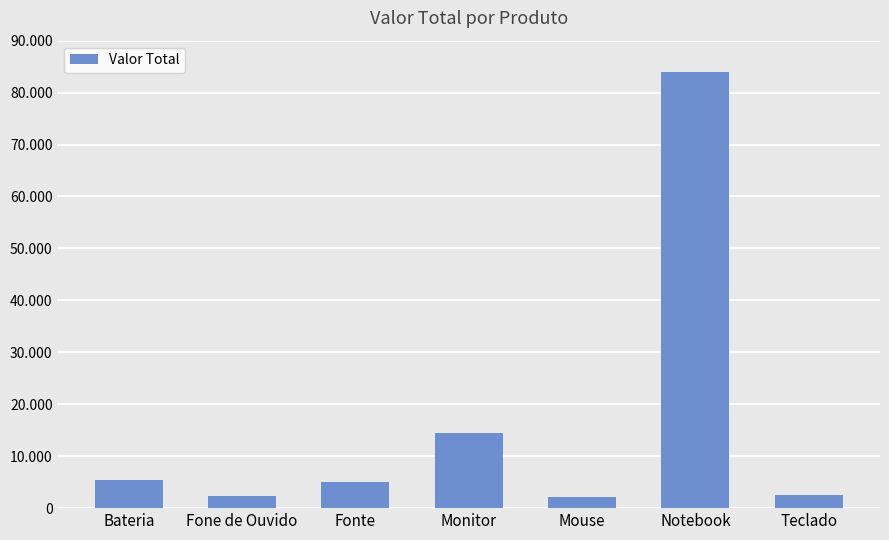

Where does the data first go above 5100?

Bateria